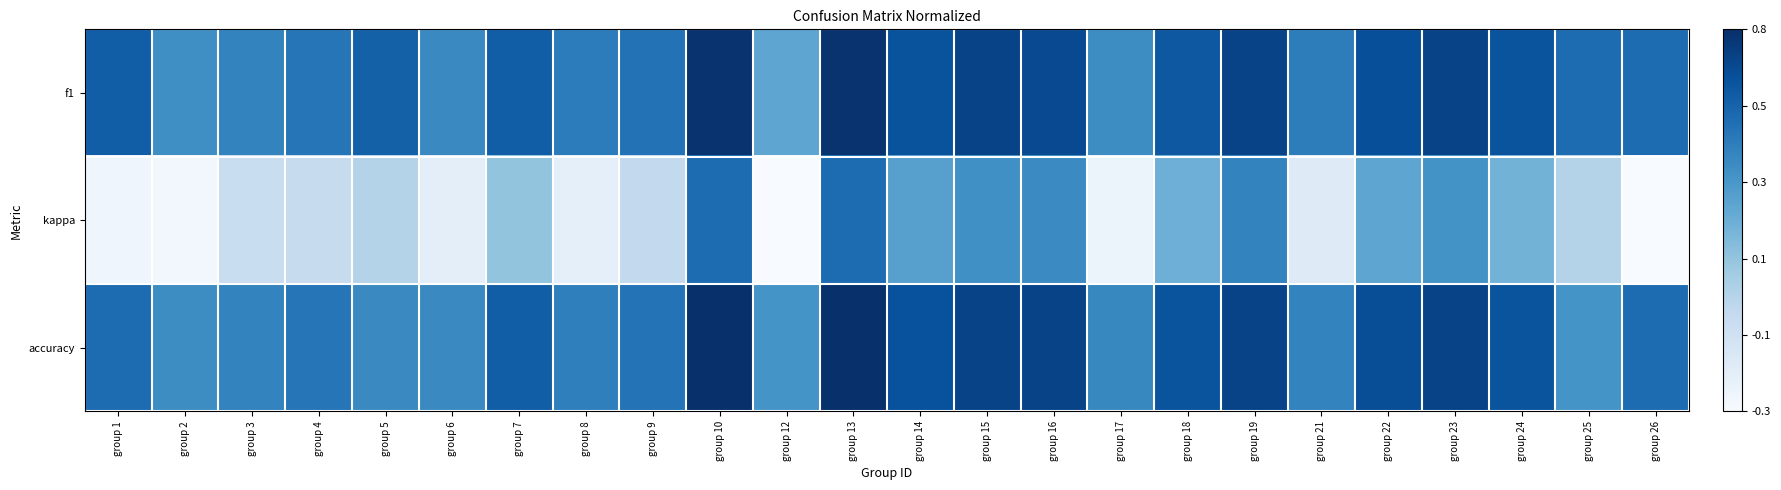

Which has a higher value, group 14 or group 21?

group 14